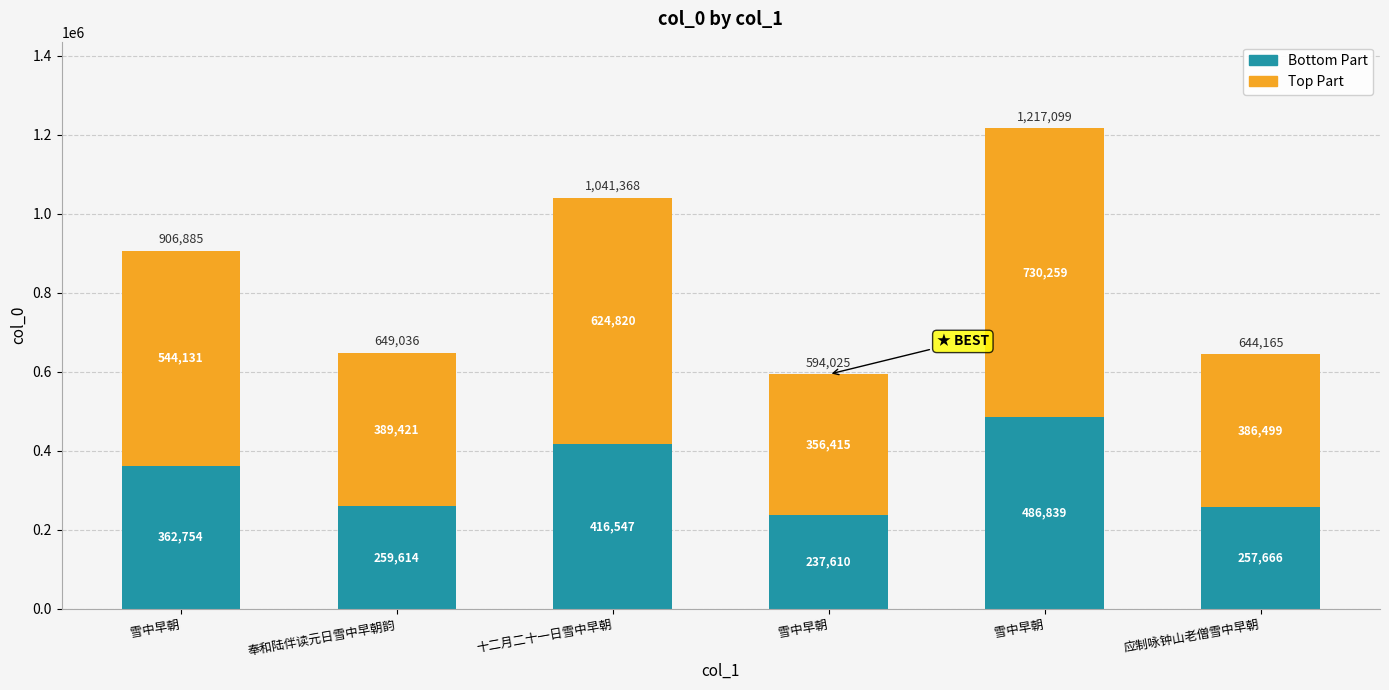

What are all the series names shown in the legend?

Bottom Part, Top Part